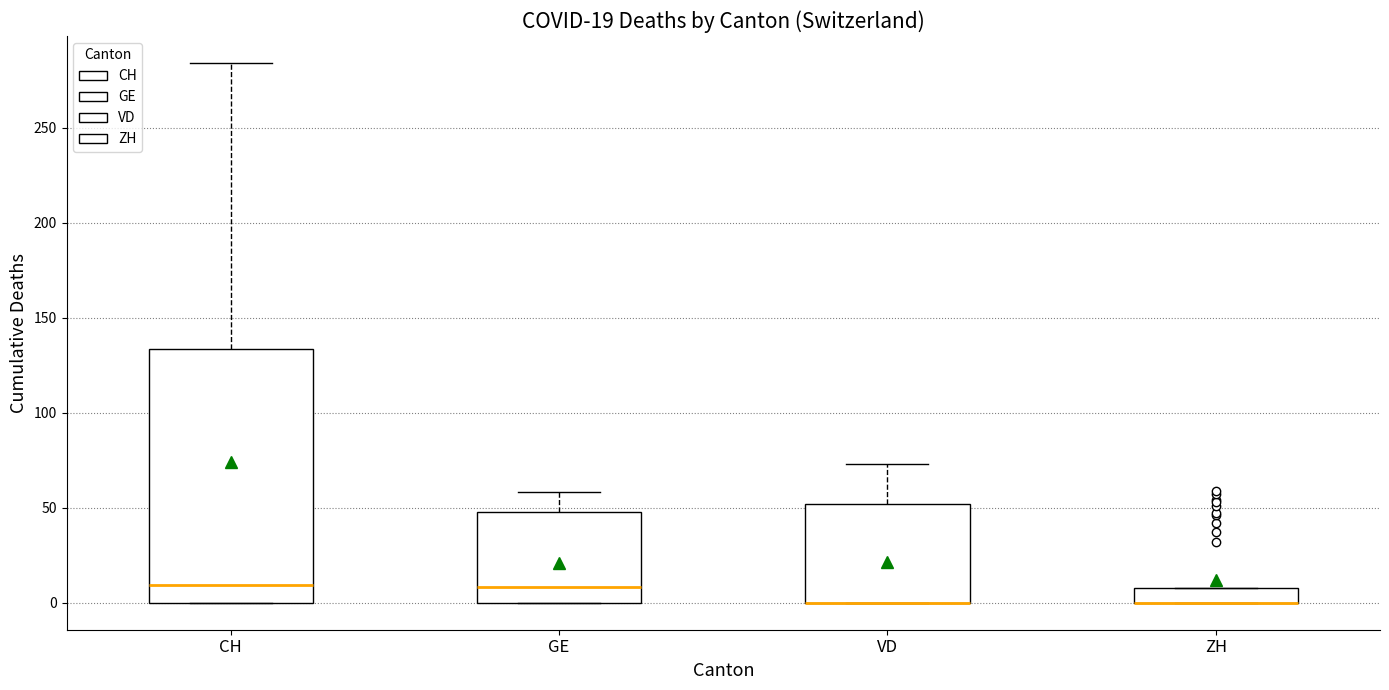

Comparing the boxes themselves (not the whiskers), which one is the tallest?

CH